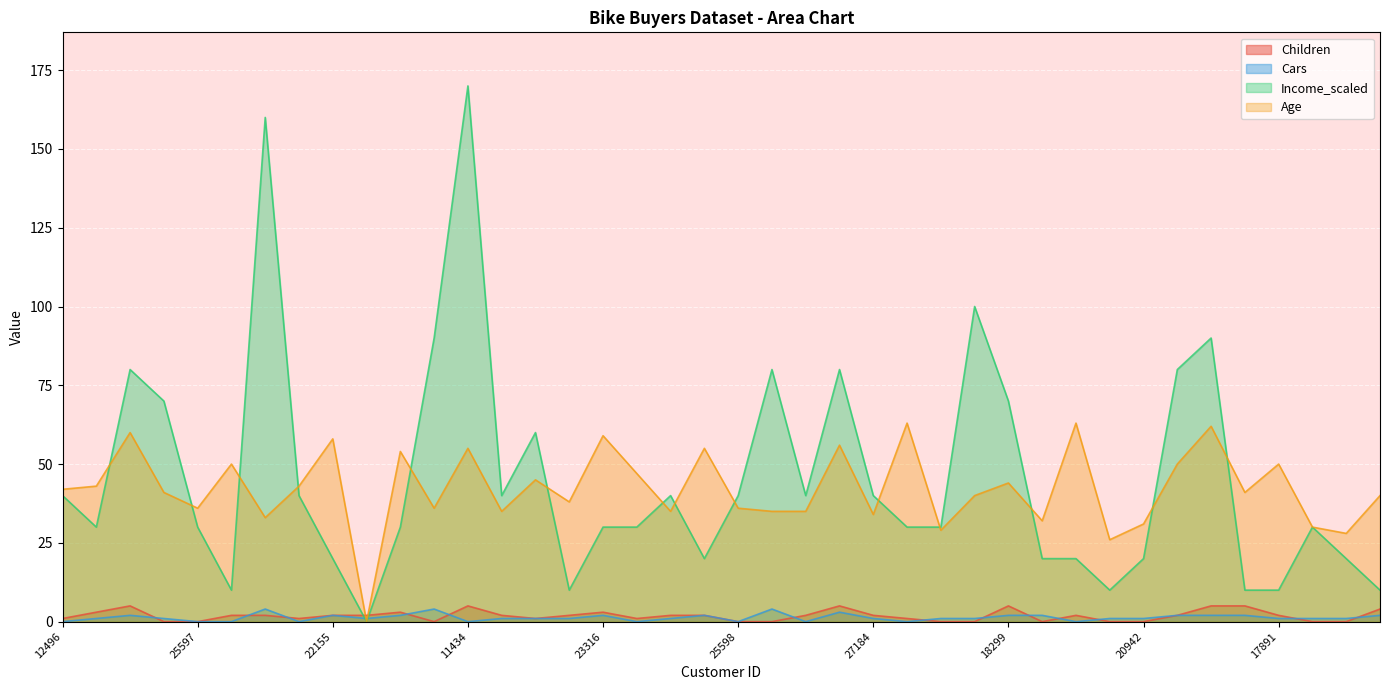

After their last crossing, which series has the higher values: Cars or Income_scaled?

Income_scaled